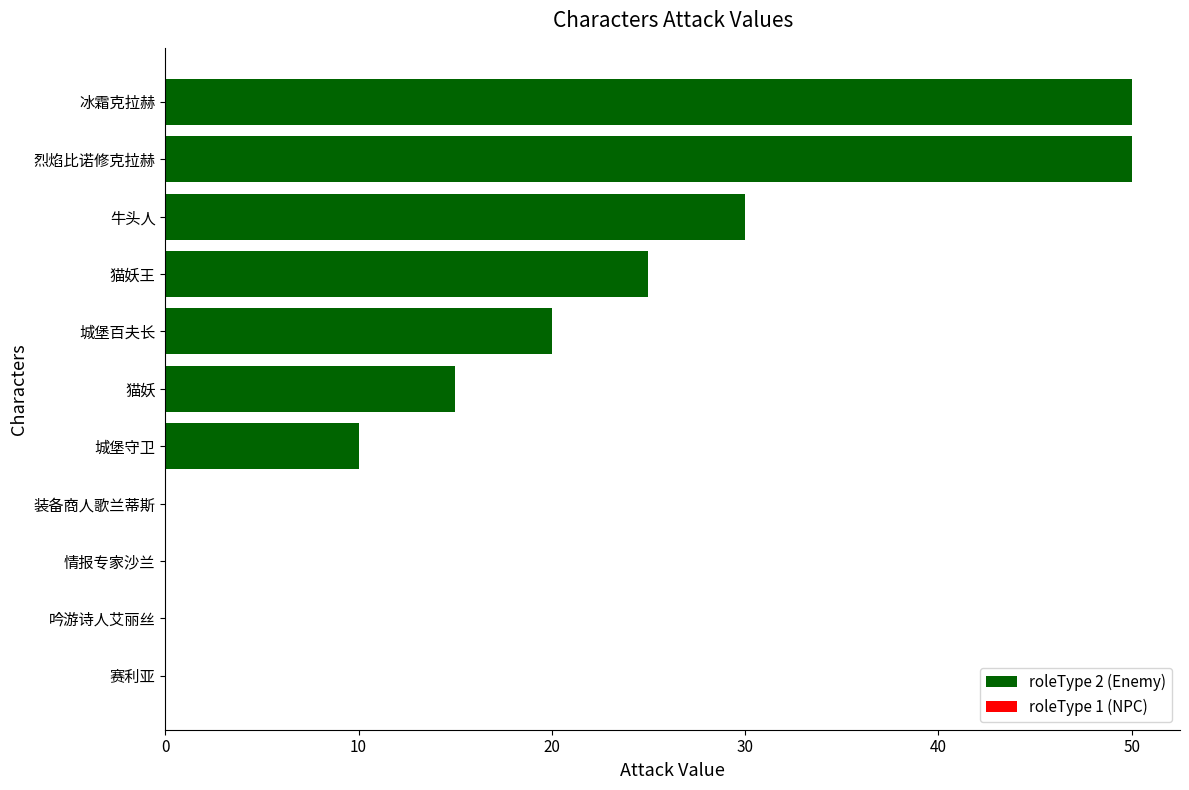

What is the maximum value shown in the chart?

50